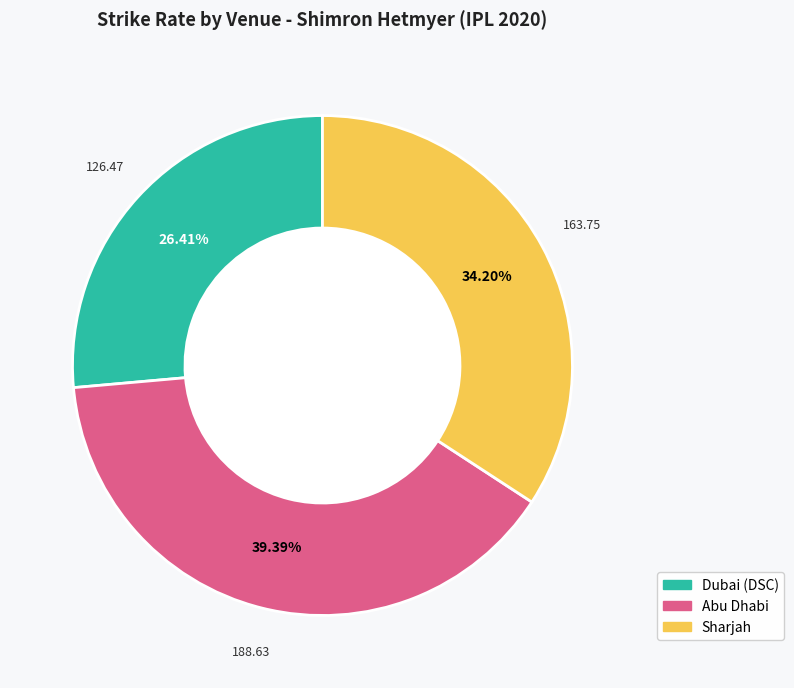

What portion of the pie excludes Abu Dhabi?

60.6%